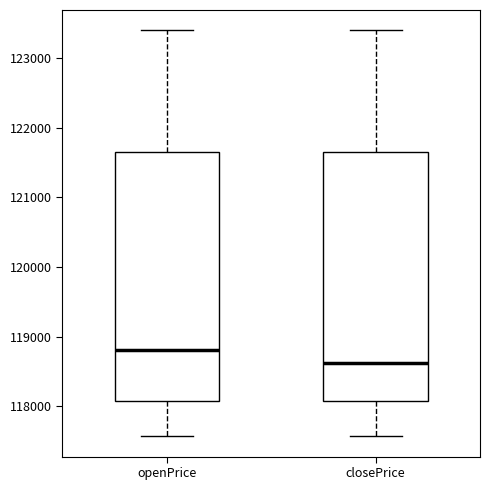

Where does the median line of the box for openPrice sit on the y-axis? The values are not printed on the chart, so give them approximately, as read against the axis.

118800